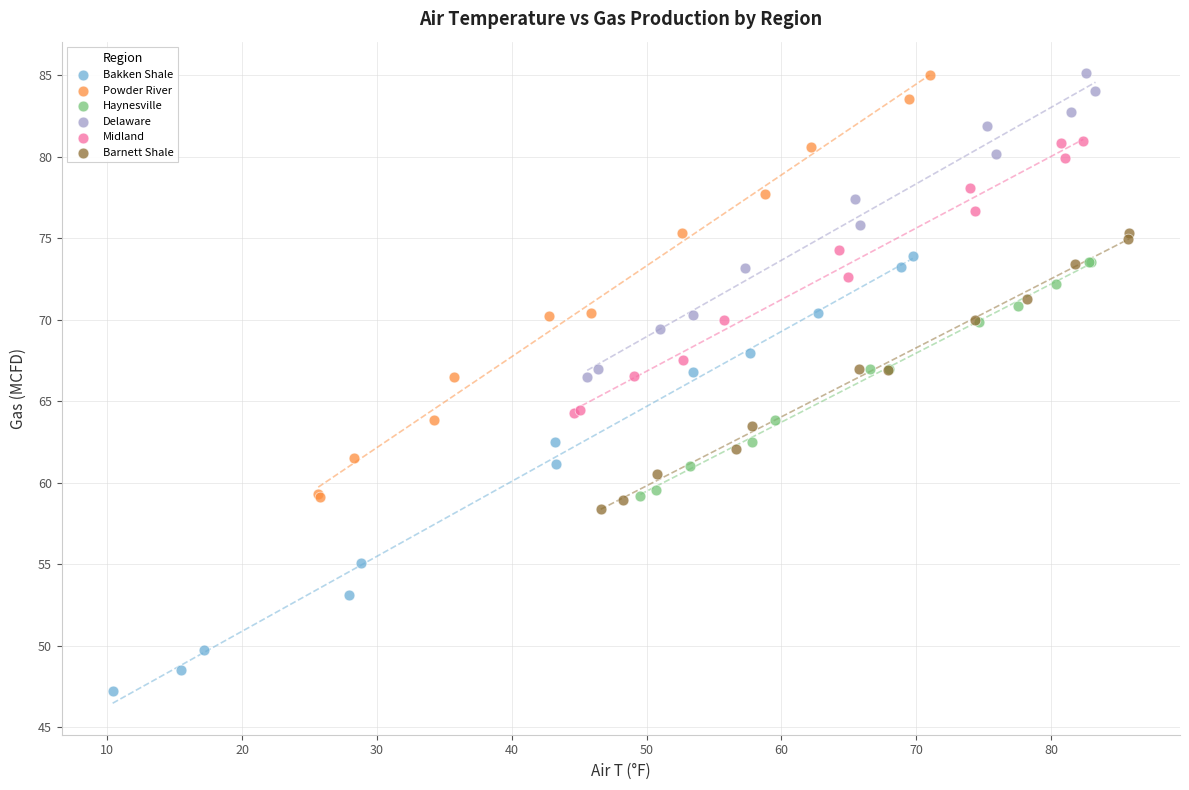

Which series reaches the minimum Y coordinate?

Bakken Shale